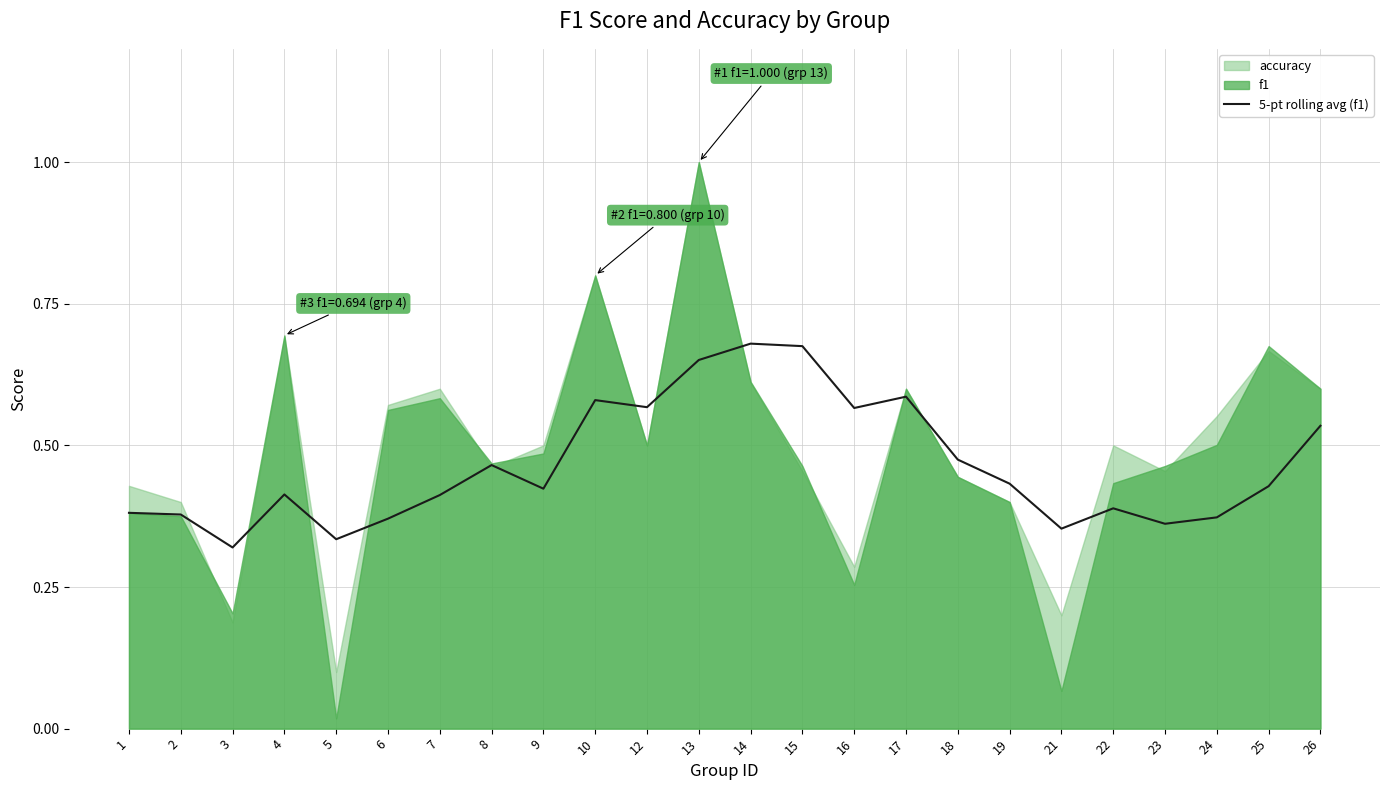

How many lines are shown in the chart?

1